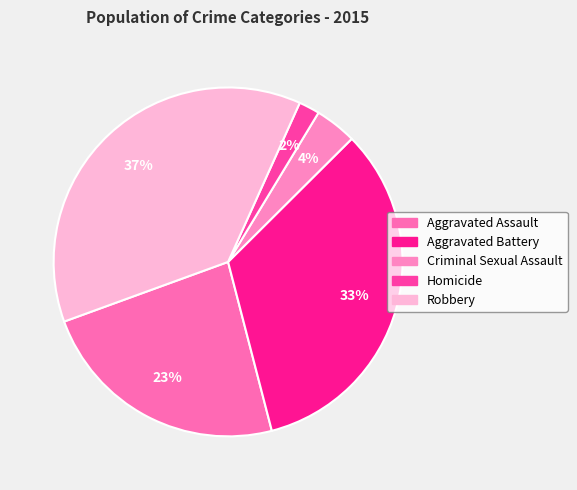

What portion of the pie excludes Criminal Sexual Assault?

96.1%